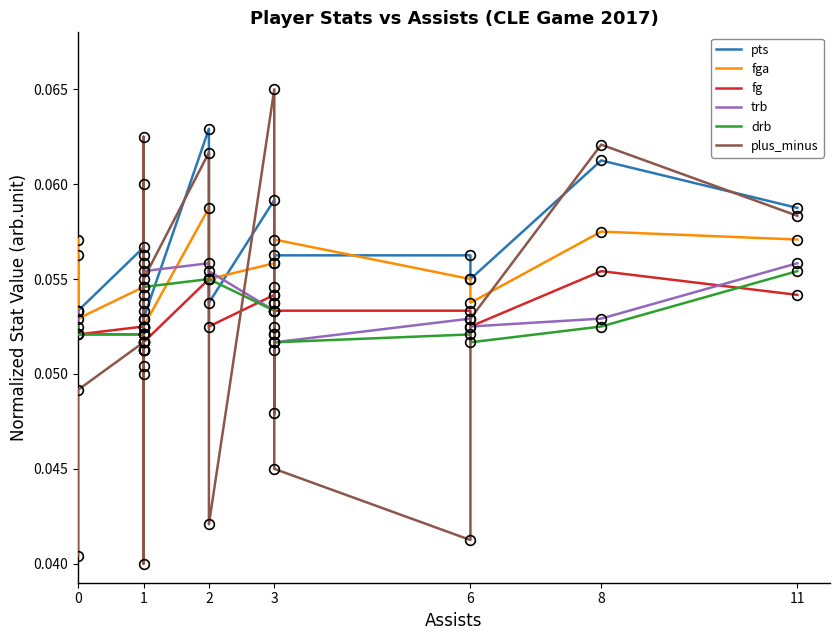

Count the drb values in the range 0 to 1.

18